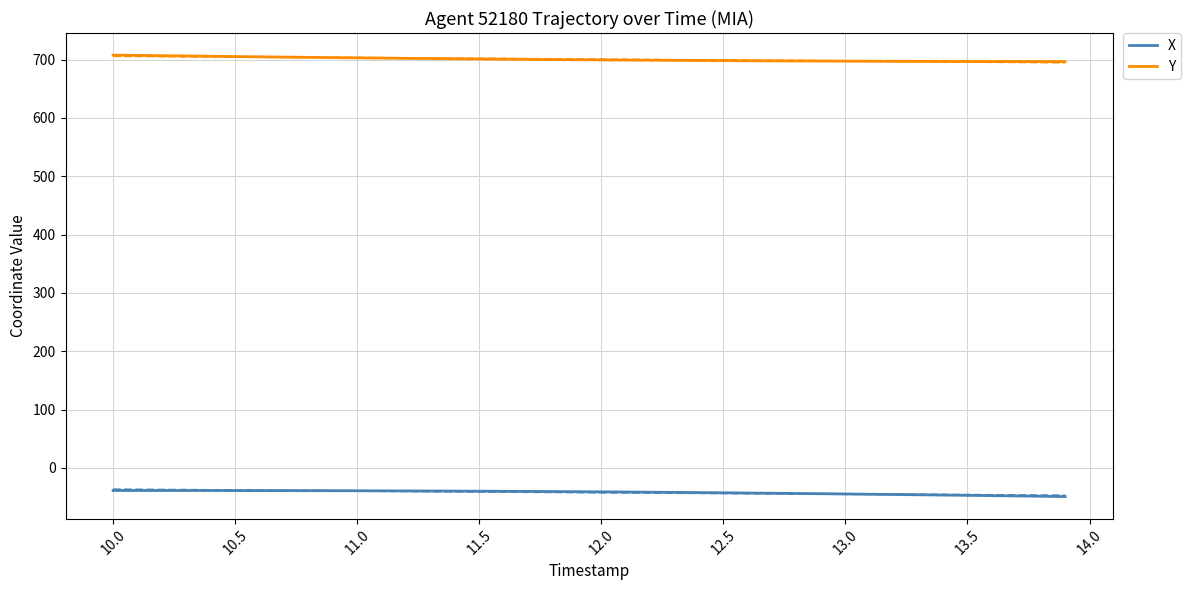

True or false: Y and X cross at least once.

False